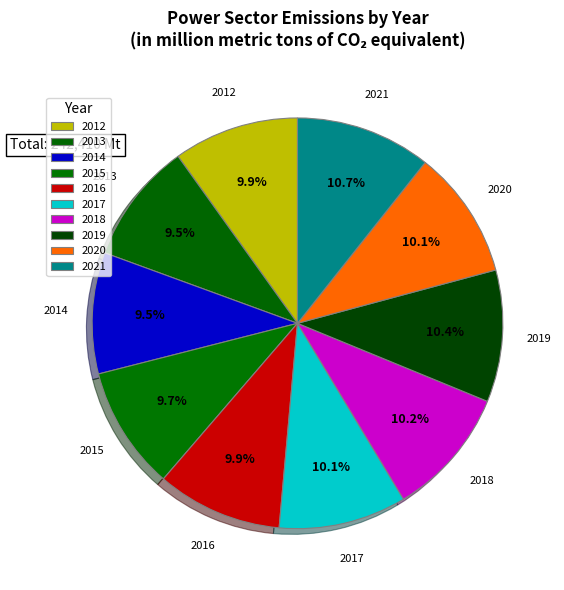

Do 2012 and 2016 together represent more than half of the pie?

No